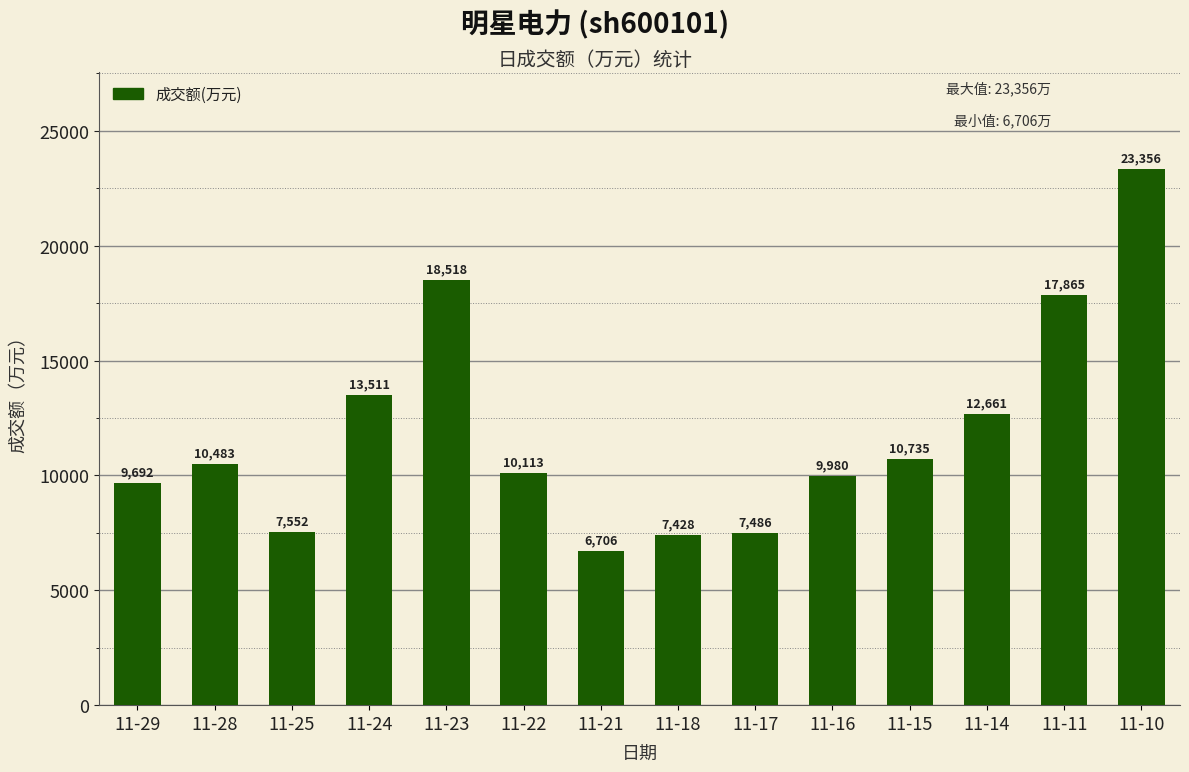

List the labels in order of value, largest first.

11-10, 11-23, 11-11, 11-24, 11-14, 11-15, 11-28, 11-22, 11-16, 11-29, 11-25, 11-17, 11-18, 11-21